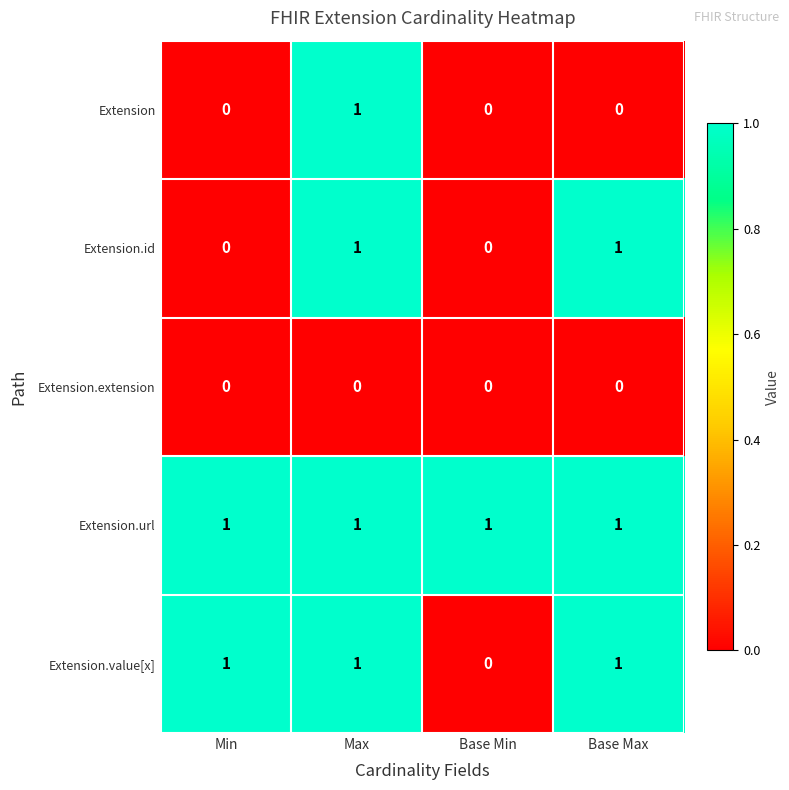

Count the Extension.id values in the range 0 to 1.

4